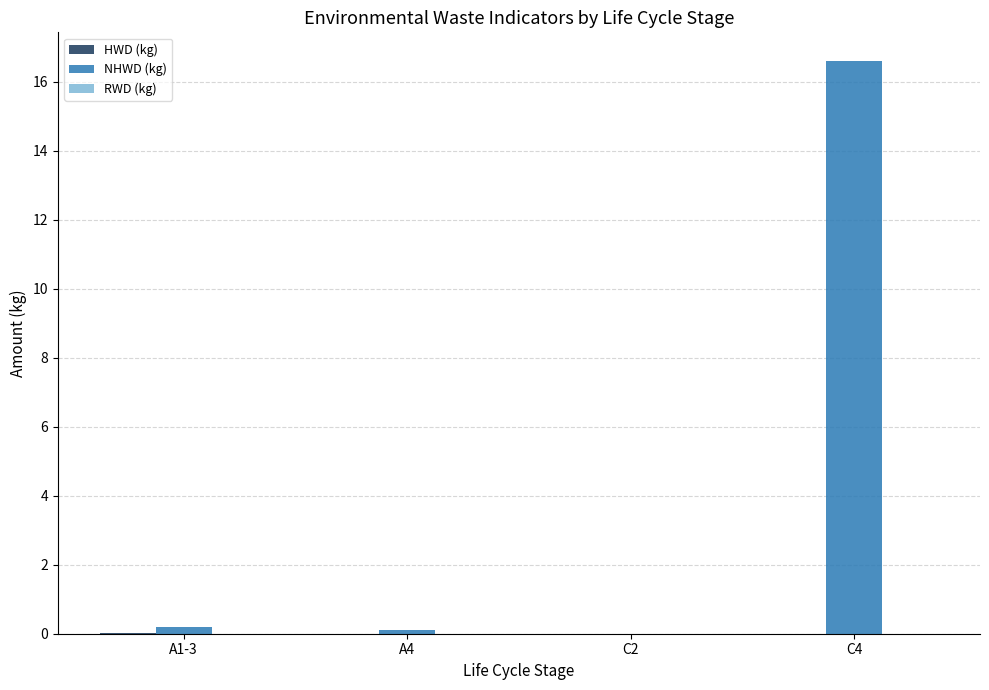

At which category is the sum across all series the highest?

C4